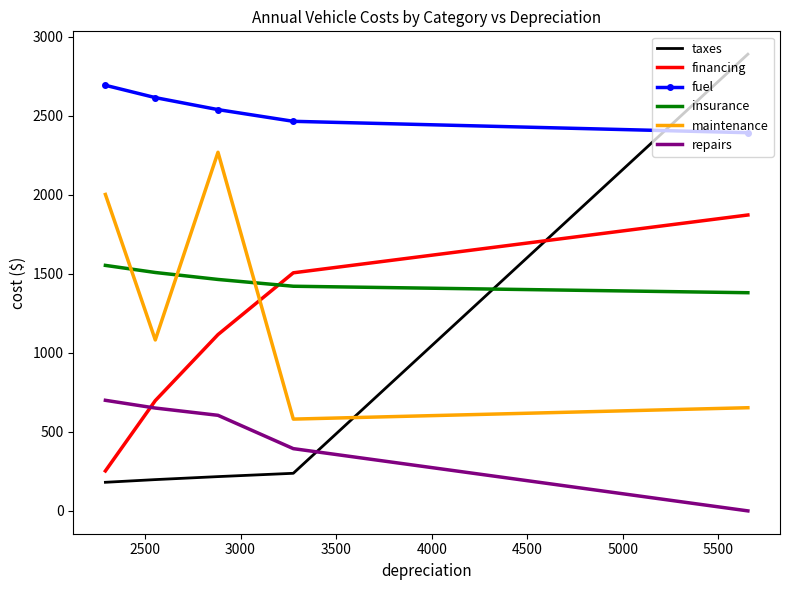

How many lines are shown in the chart?

6